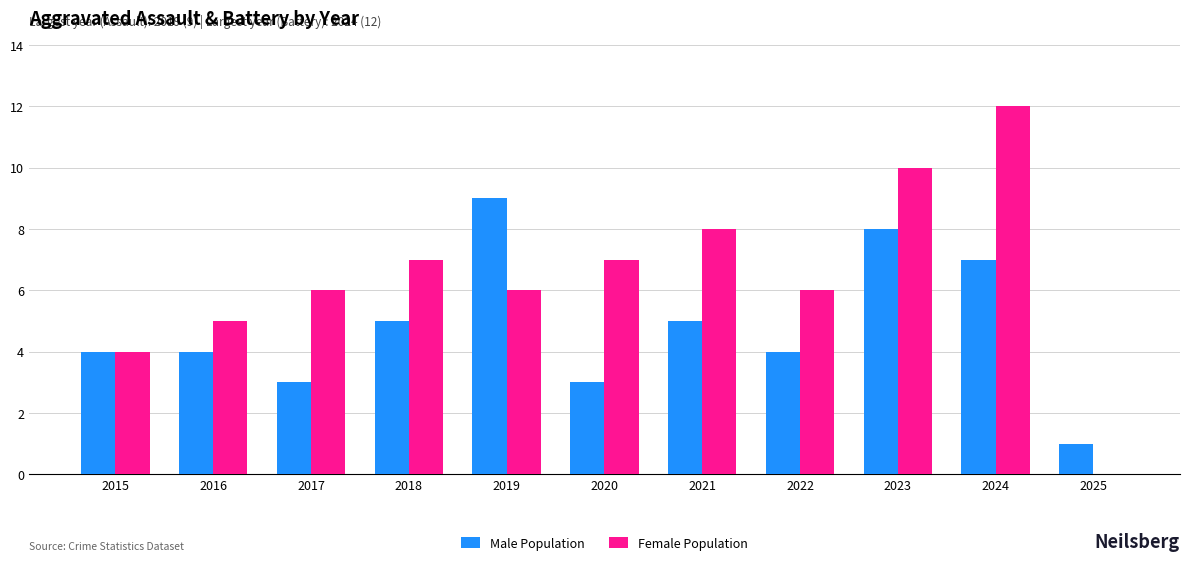

Read the Male Population value at 2021.

5